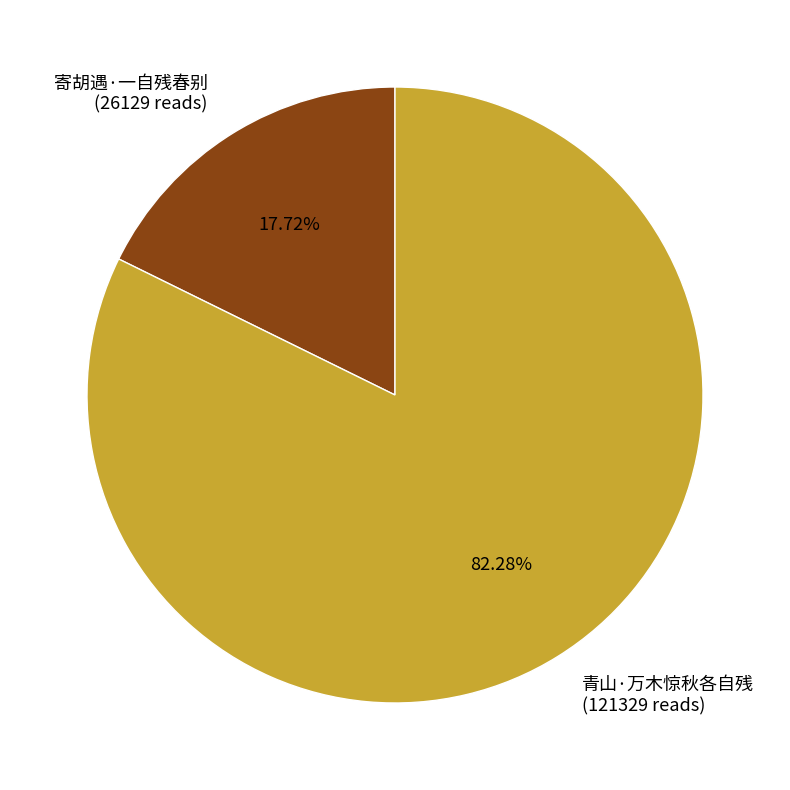

To the nearest percent, what is the difference between the 寄胡遇·一自残春别 and 青山·万木惊秋各自残 slice percentages?

65%